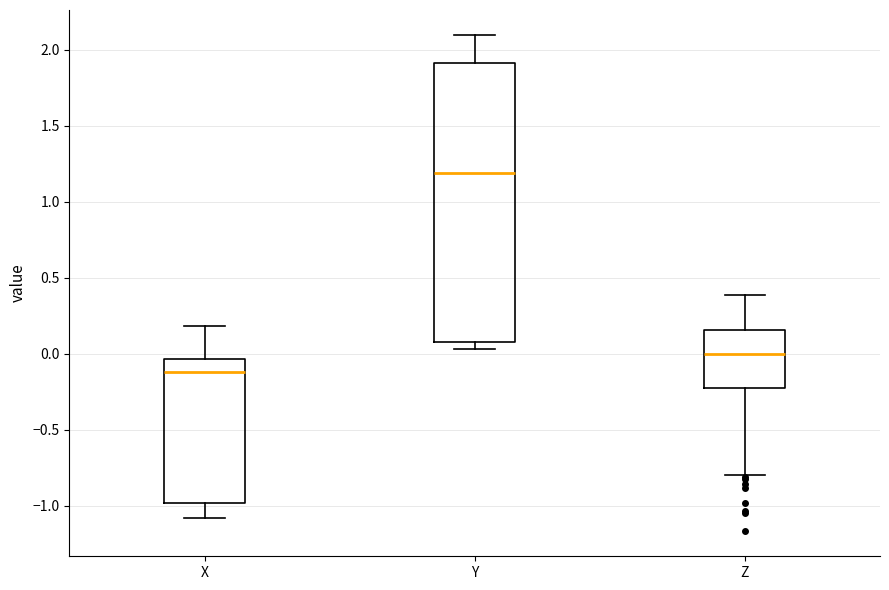

Which box has the lowest median line?

X